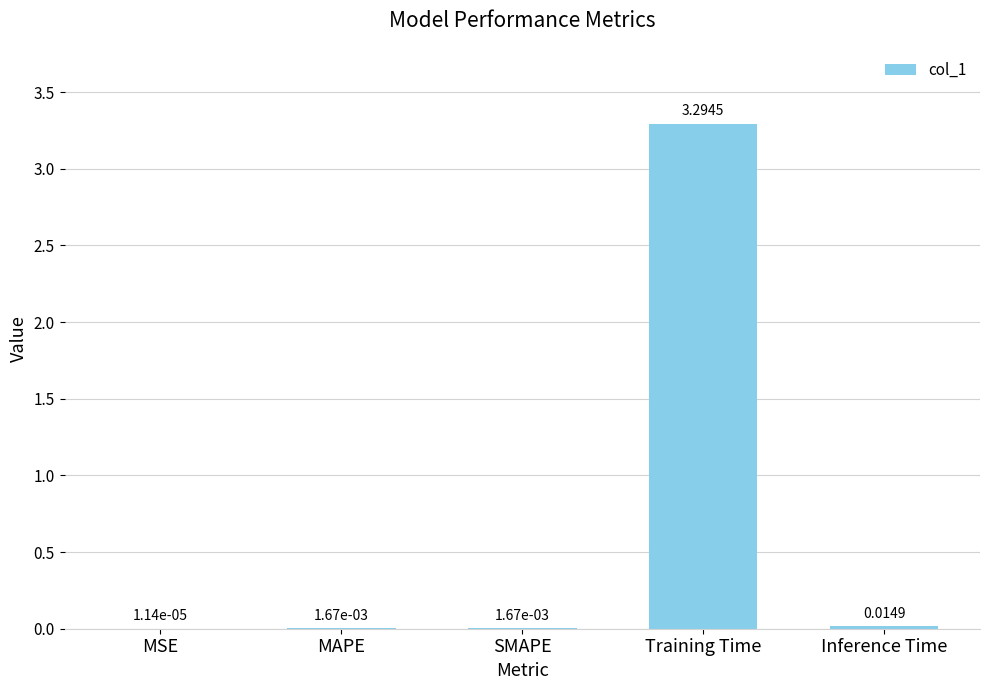

What is the greatest value displayed?

3.3